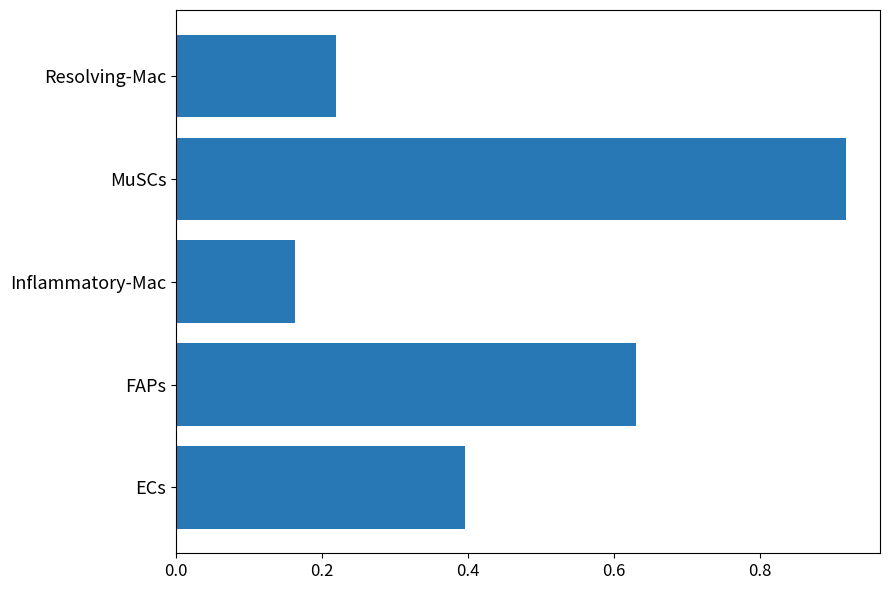

Are the bars horizontal?

Yes